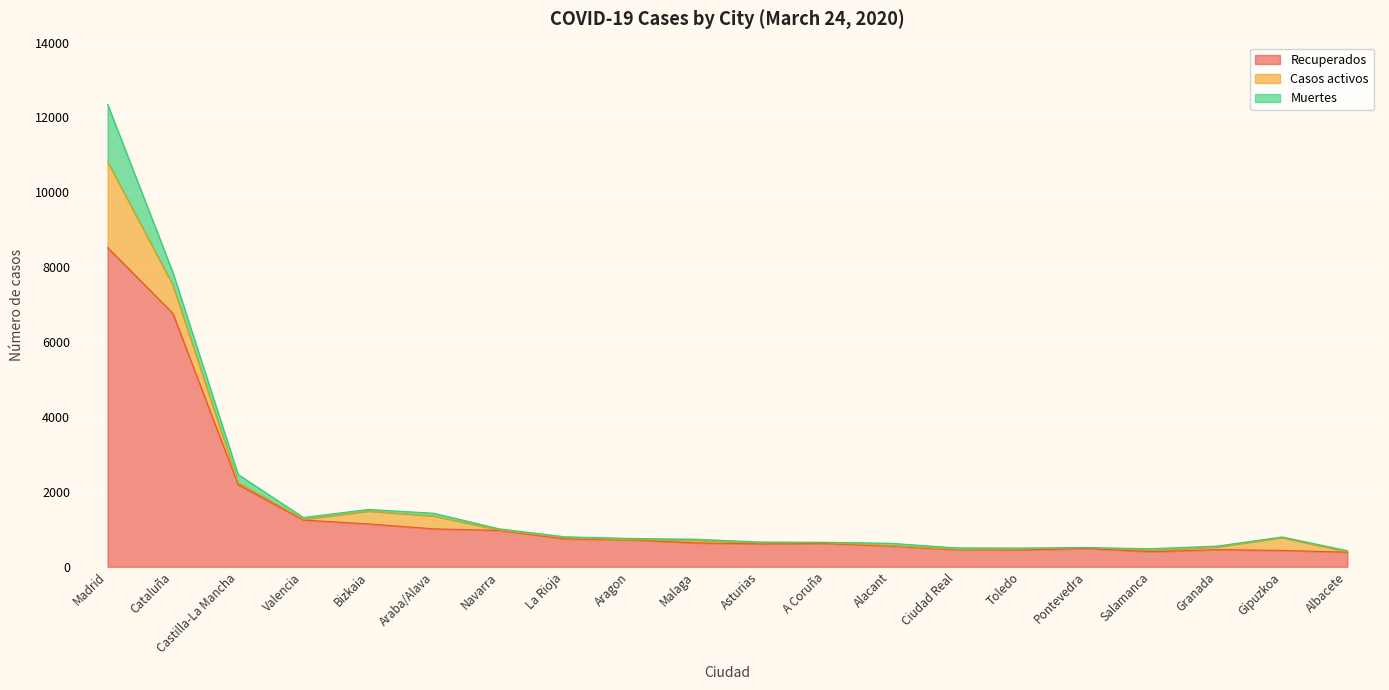

Reading left to right, list all the values displayed in this chart.

Recuperados: 8526	6770	2196	1248	1145	1013	972	748	718	639	610	621	555	457	451	491	403	459	437	390
Casos activos: 2291	755	53	23	344	344	11	24	3	72	30	19	12	8	22	19	42	72	344	8
Muertes: 1535	339	216	46	44	73	31	30	37	26	22	14	61	40	28	3	38	21	16	32